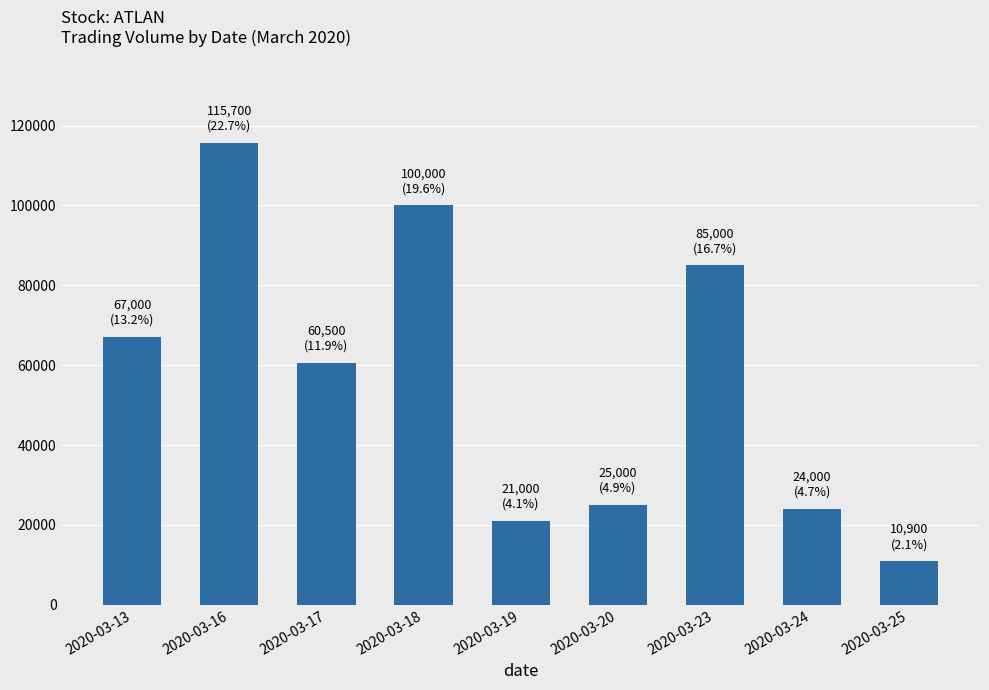

What is the change in value from 2020-03-19 to 2020-03-25?

-10100